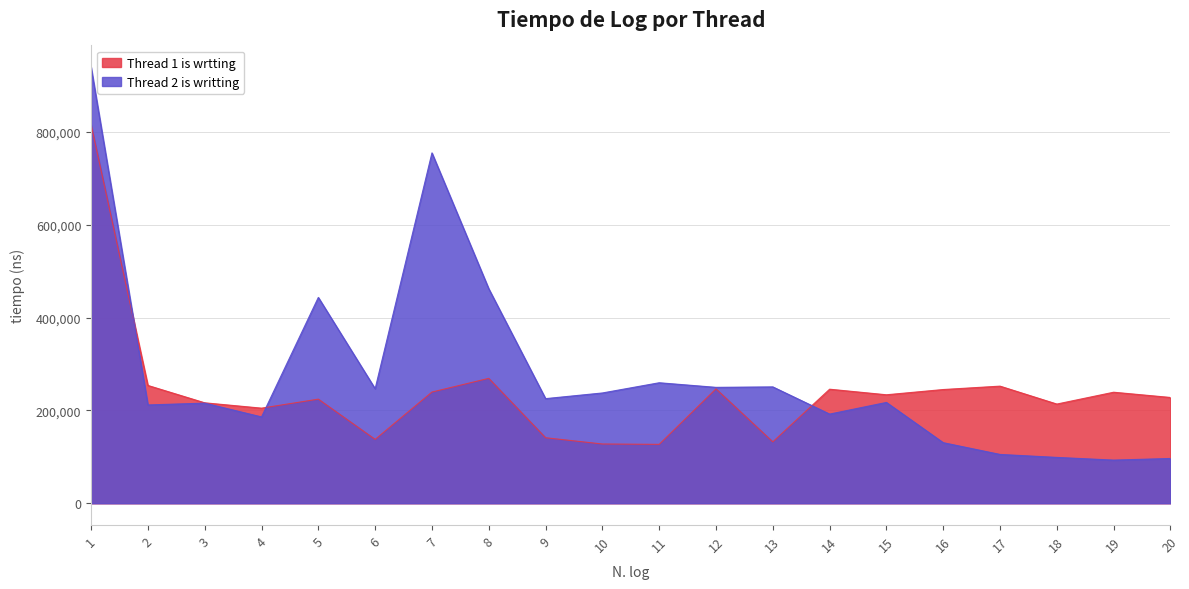

At which label is Thread 1 is wrtting closest to 471200?

8